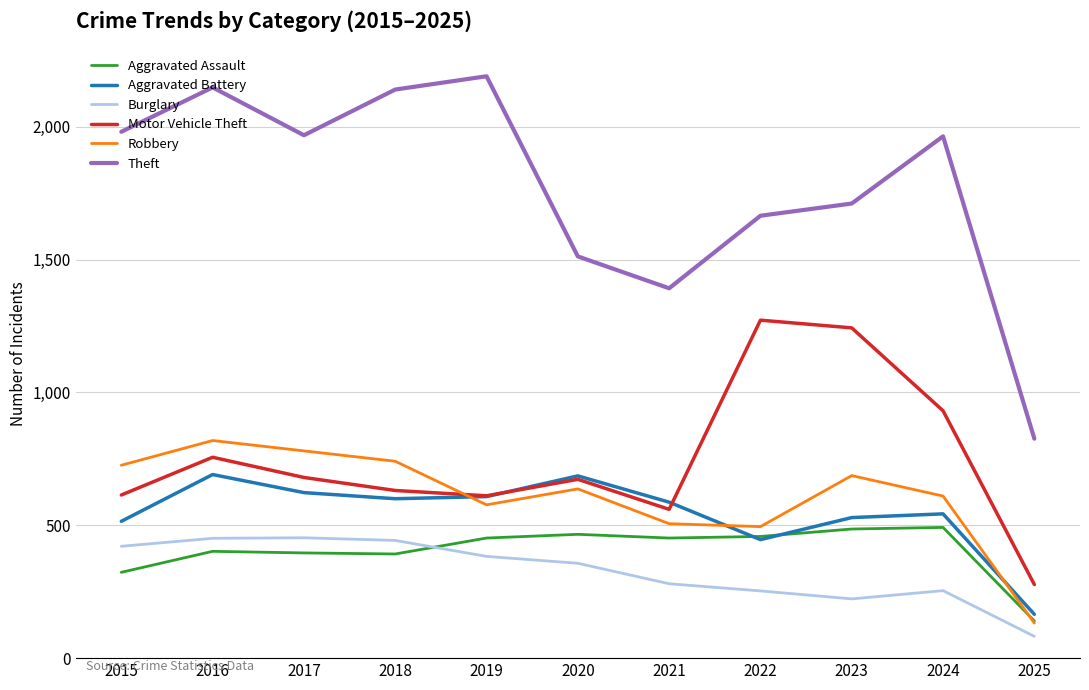

The value of Theft at 2017 is 1968. True or false?

True